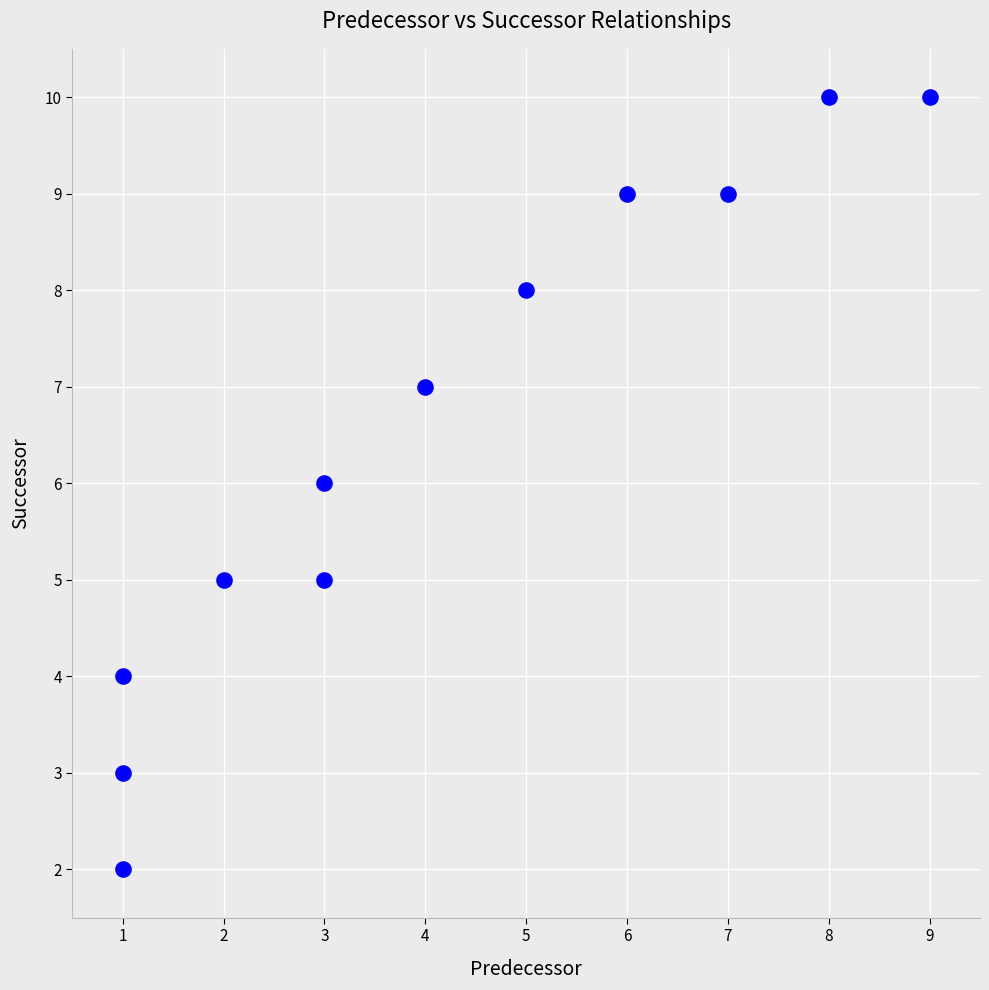

What is the range of Y values (max minus min)?

8